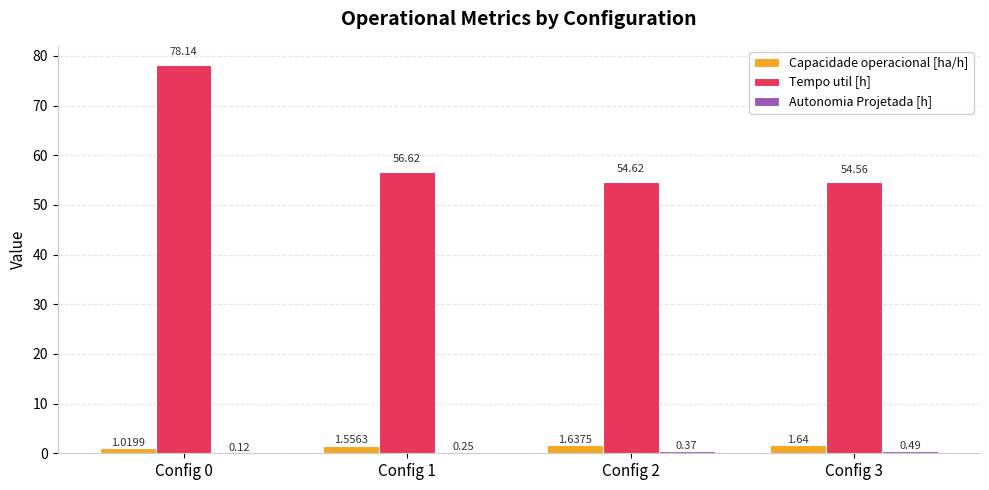

Which series has the largest total across all categories?

Tempo util [h]